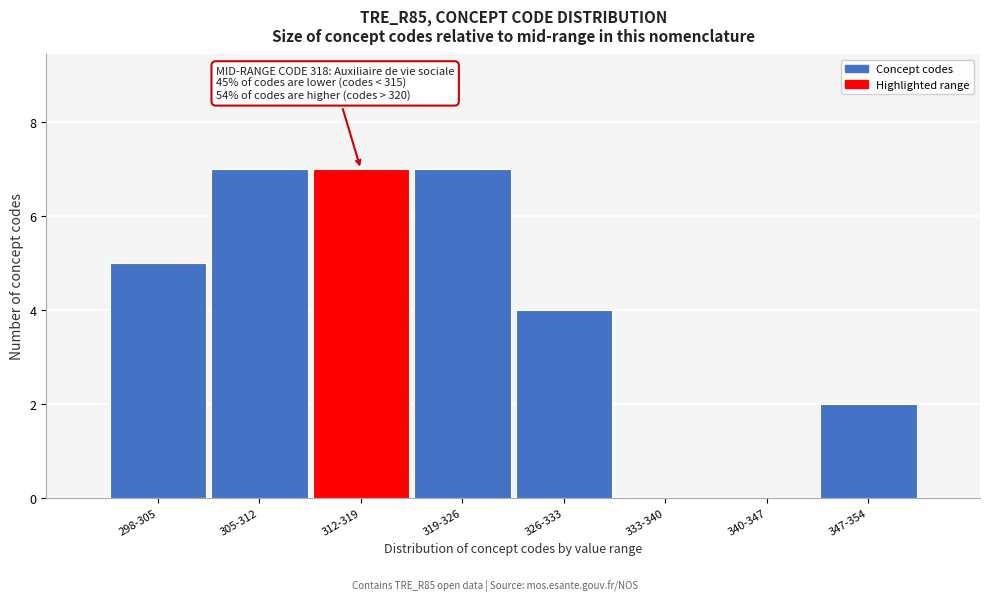

Reading left to right, transcribe all the data shown in this chart.

298-305=5	305-312=7	312-319=7	319-326=7	326-333=4	333-340=0	340-347=0	347-354=2